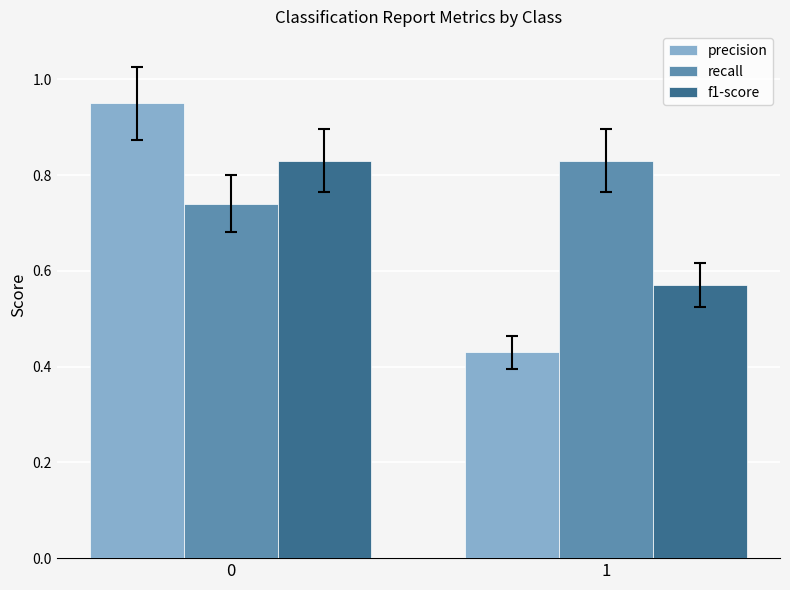

Between 0 and 1, which series saw the biggest shift?

precision